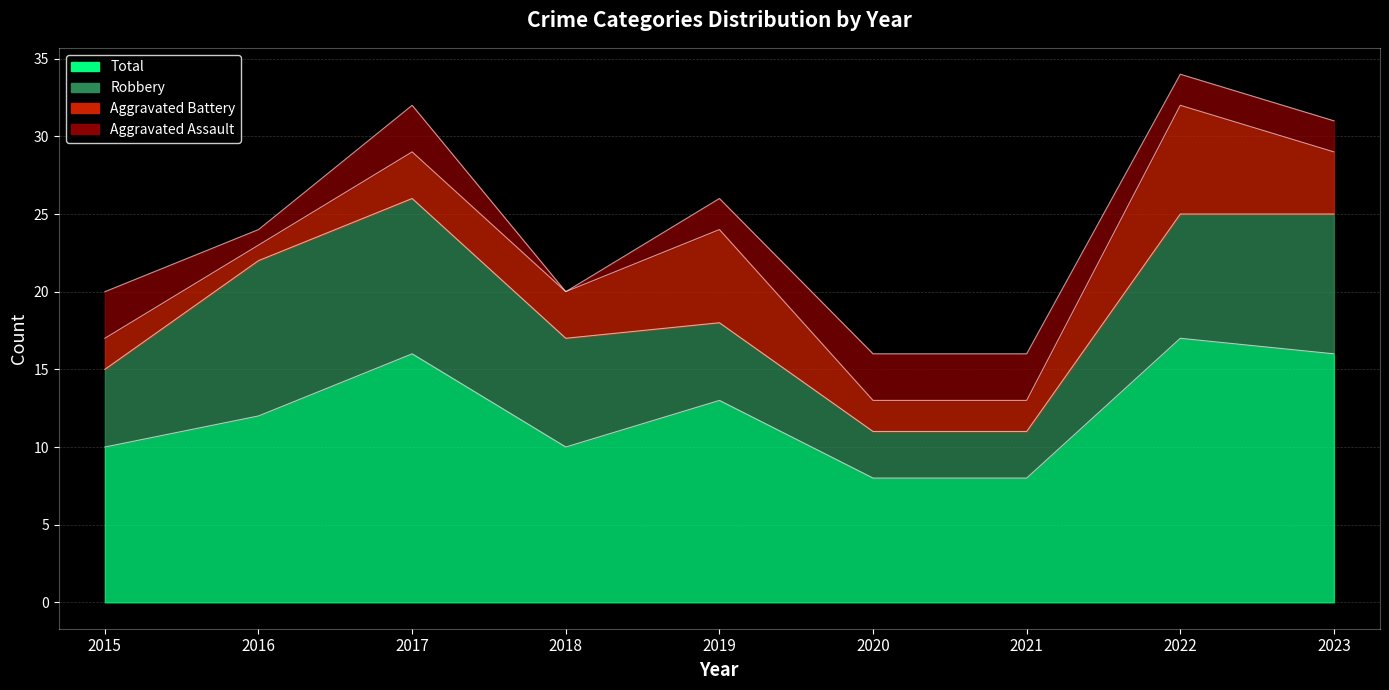

The Total series shows 10 at 2015. True or false?

True